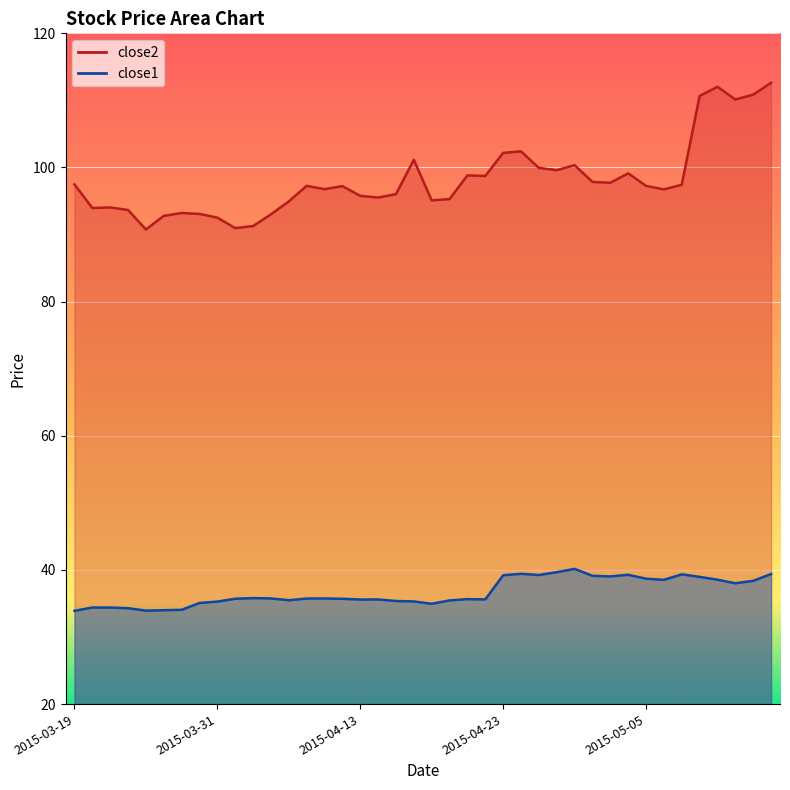

How many data points does each series have?

40